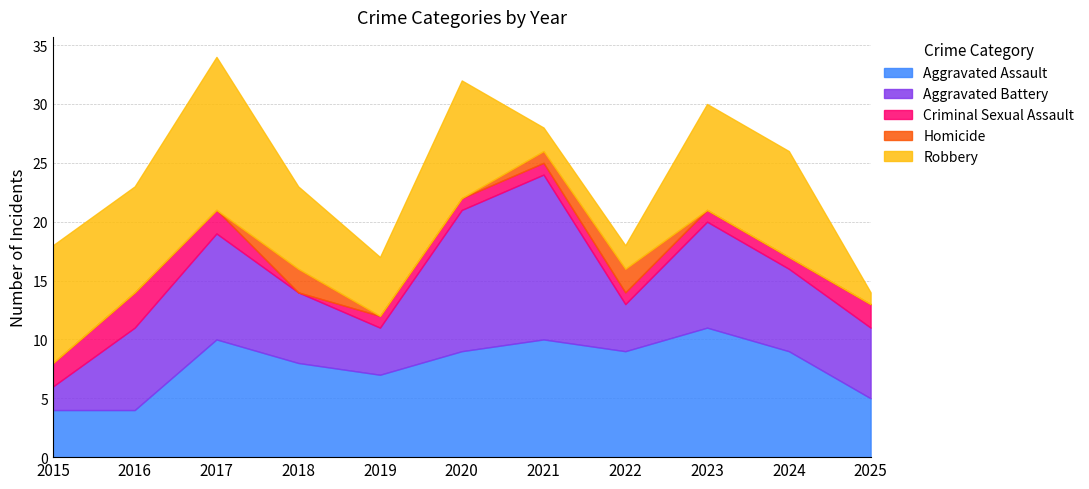

What is the sum of the Aggravated Assault values at 2015 and 2025?

9